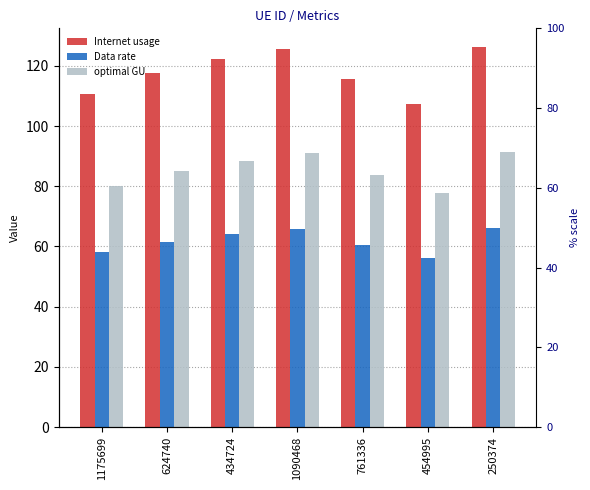

What position from the right is 434724?

5